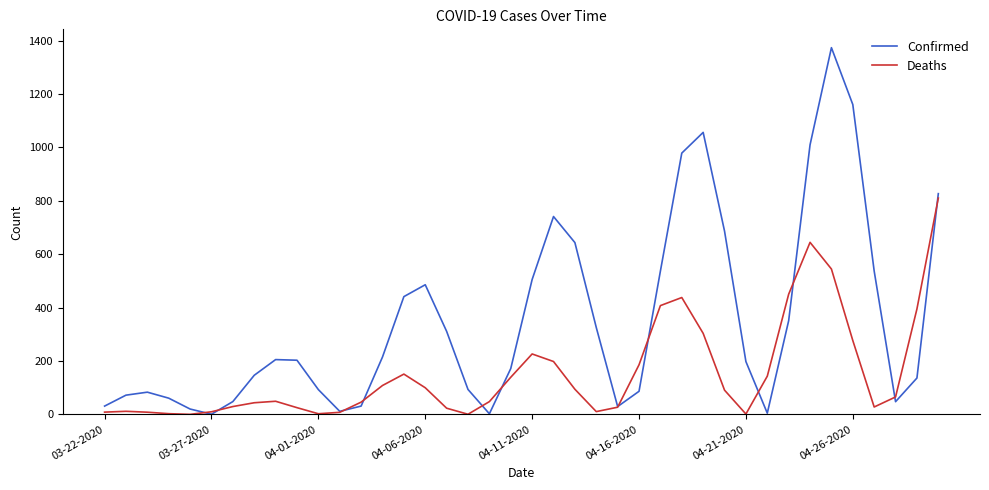

What are all the series names shown in the legend?

Confirmed, Deaths